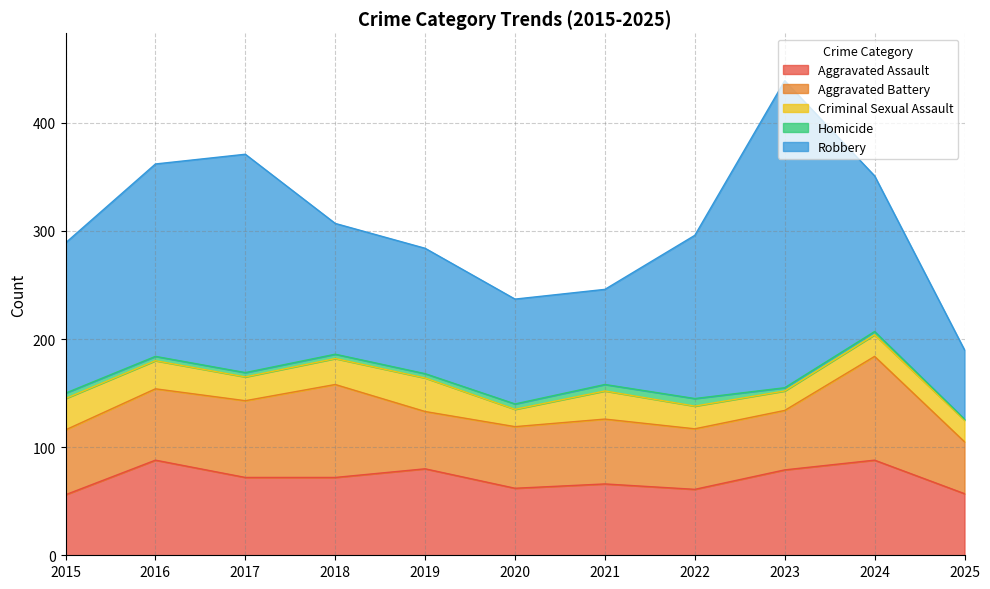

What value does the Aggravated Assault series have at 2017?

72